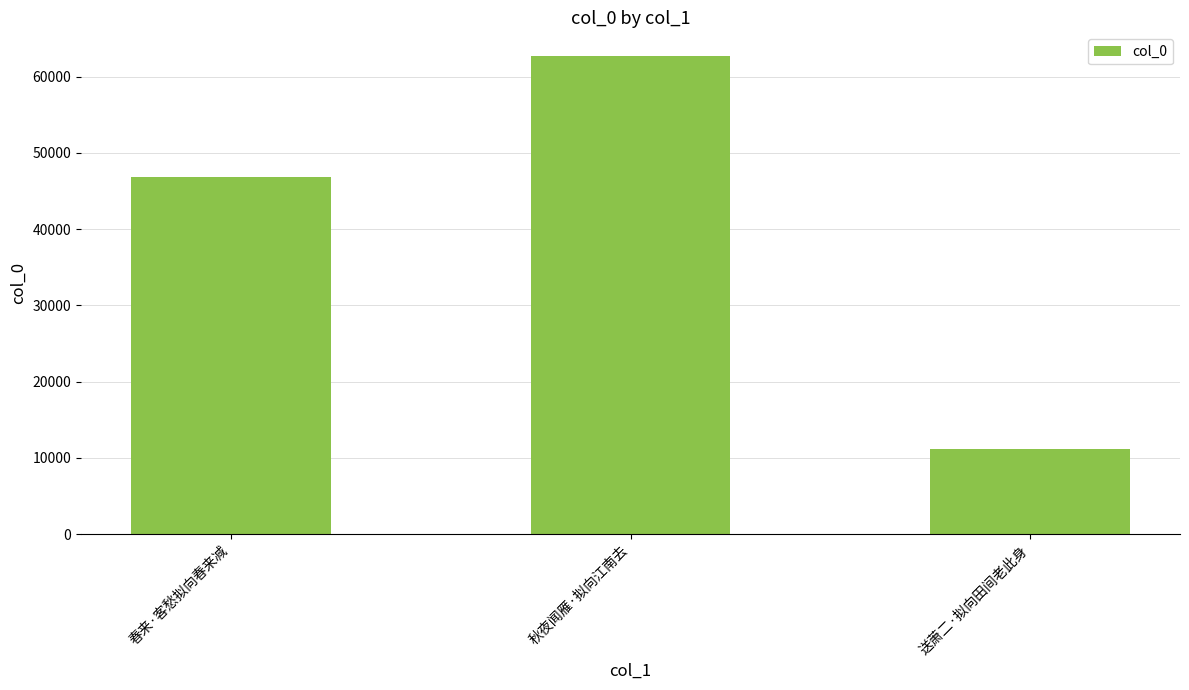

True or false: the data shows 11232 at 送萧二·拟向田间老此身.

True